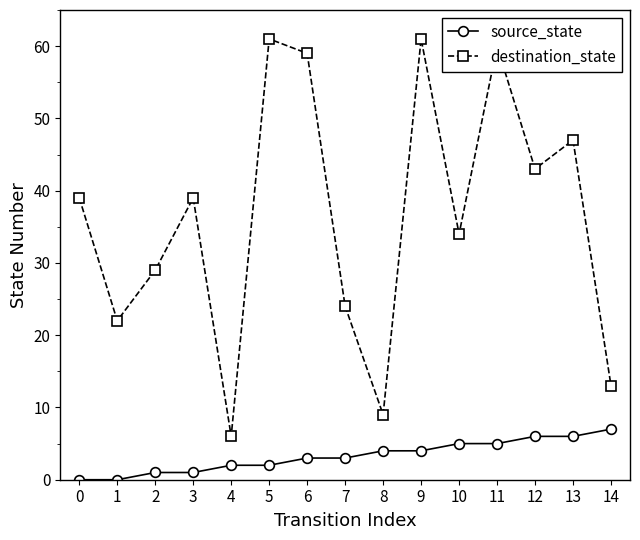

Between 3 and 12, which series saw the biggest shift?

source_state